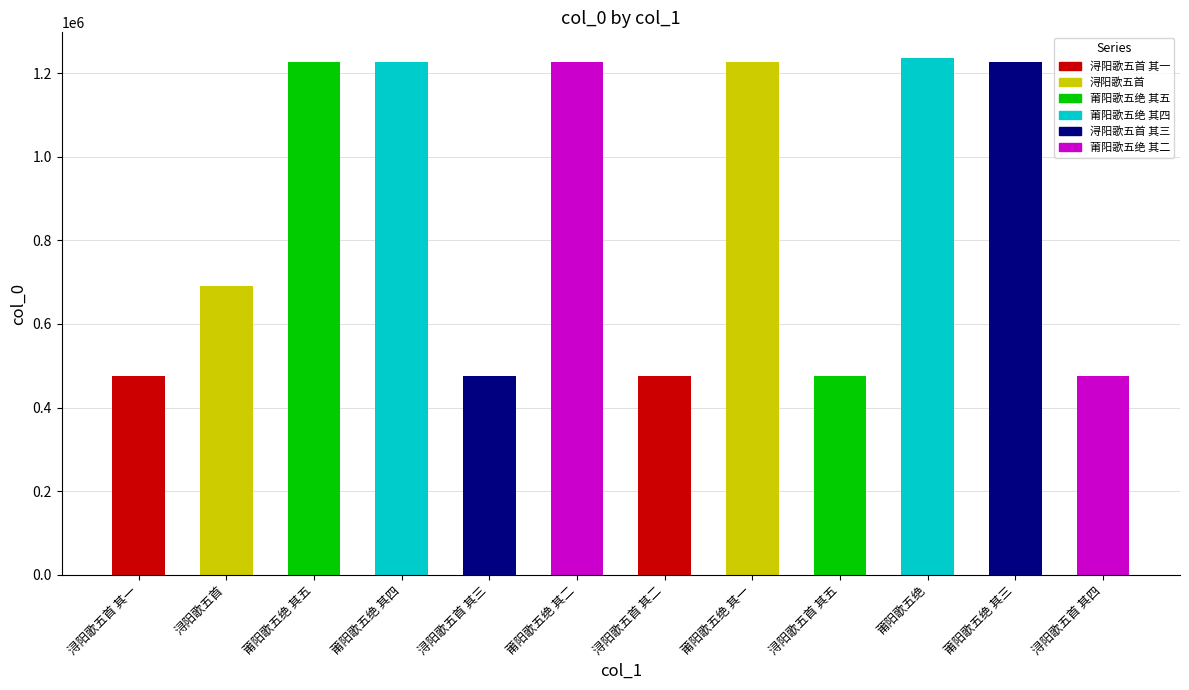

What is the label of the 1st bar from the right?

浔阳歌五首 其四